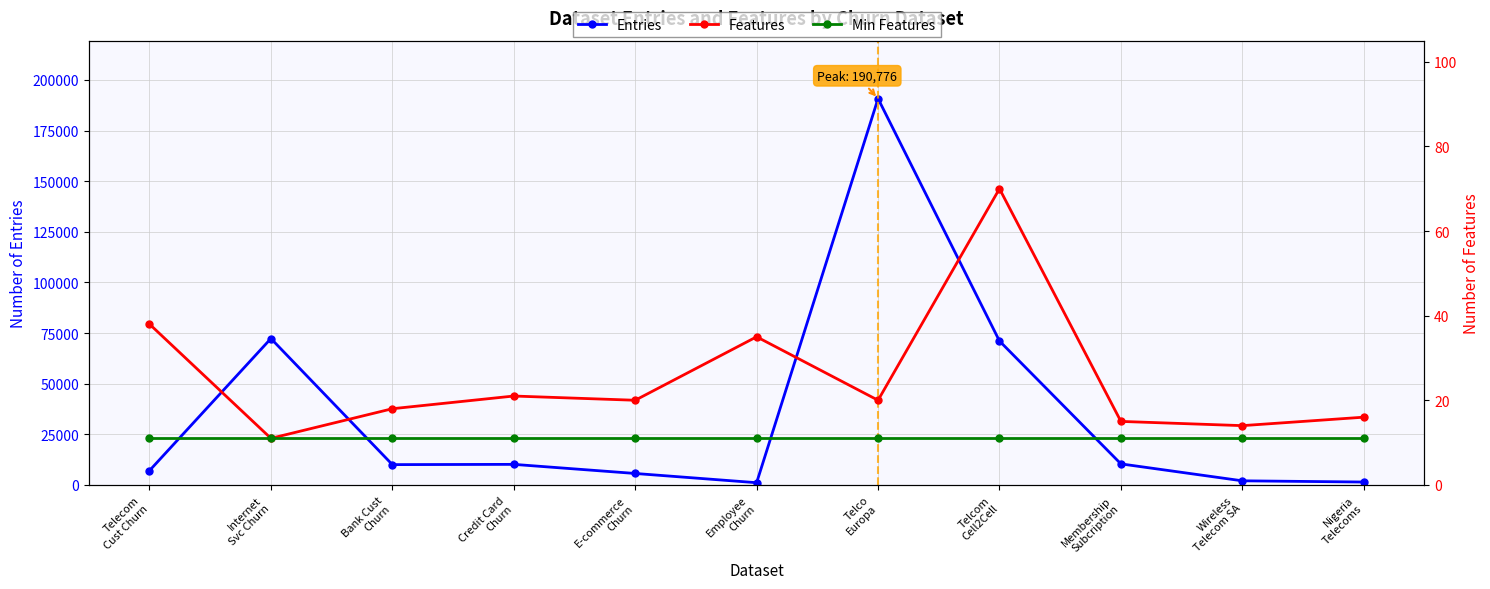

Between Wireless
Telecom SA and Employee
Churn, which is larger?

Wireless
Telecom SA